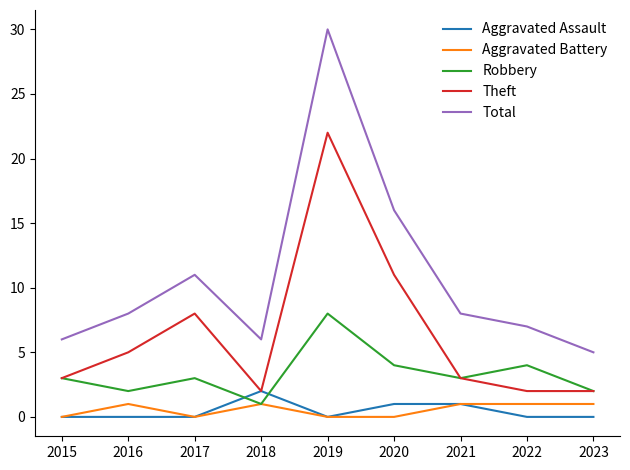

True or false: Theft and Aggravated Battery cross at least once.

False